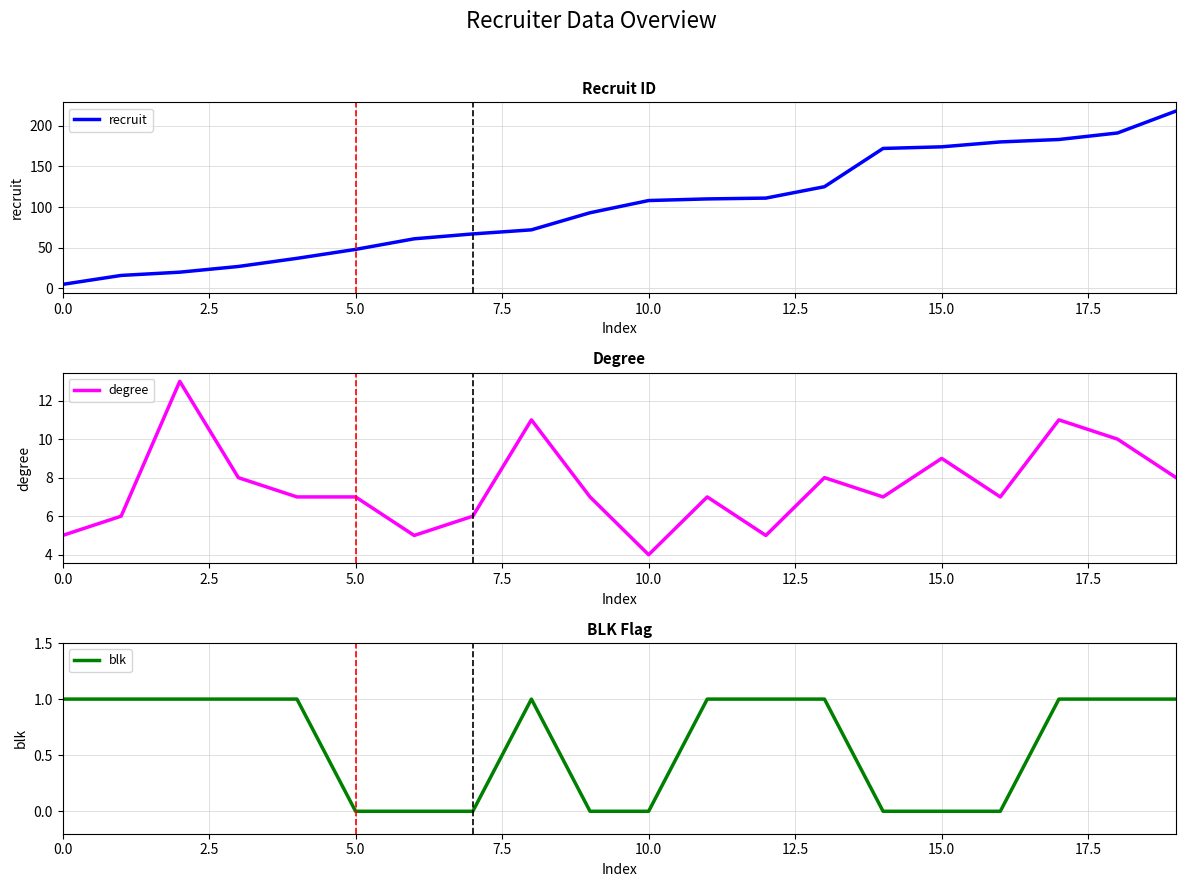

True or false: recruit and blk cross at least once.

False